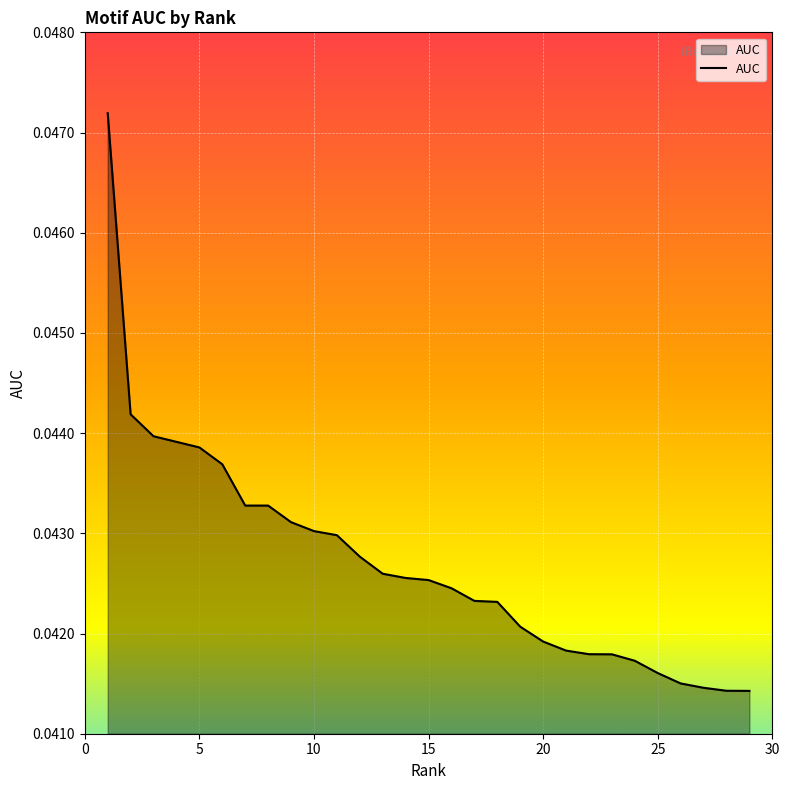

True or false: the data shows 0.1 at 10.

False